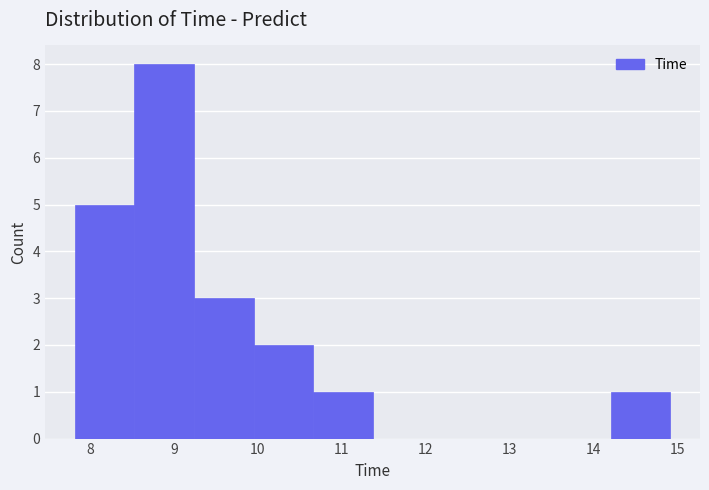

Reading left to right, list every bar in this chart as the range it spans on the x-axis followed by its height. Neither the bar edges nor the heights are printed on the chart, so give them approximately, as read against the axes.

7.8 to 8.5: 5
8.5 to 9.2: 8
9.2 to 9.9: 3
9.9 to 10.7: 2
10.7 to 11.4: 1
11.4 to 12.1: 0
12.1 to 12.8: 0
12.8 to 13.5: 0
13.5 to 14.2: 0
14.2 to 14.9: 1